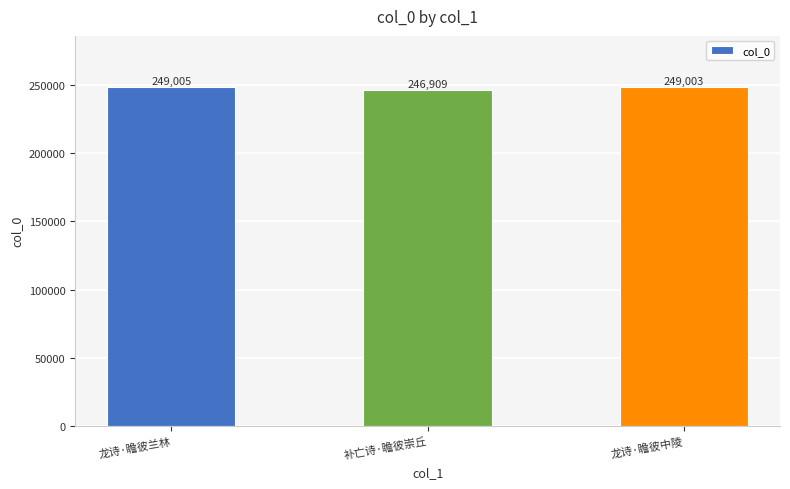

List the labels in order of value, largest first.

龙诗·瞻彼兰林, 龙诗·瞻彼中陵, 补亡诗·瞻彼崇丘